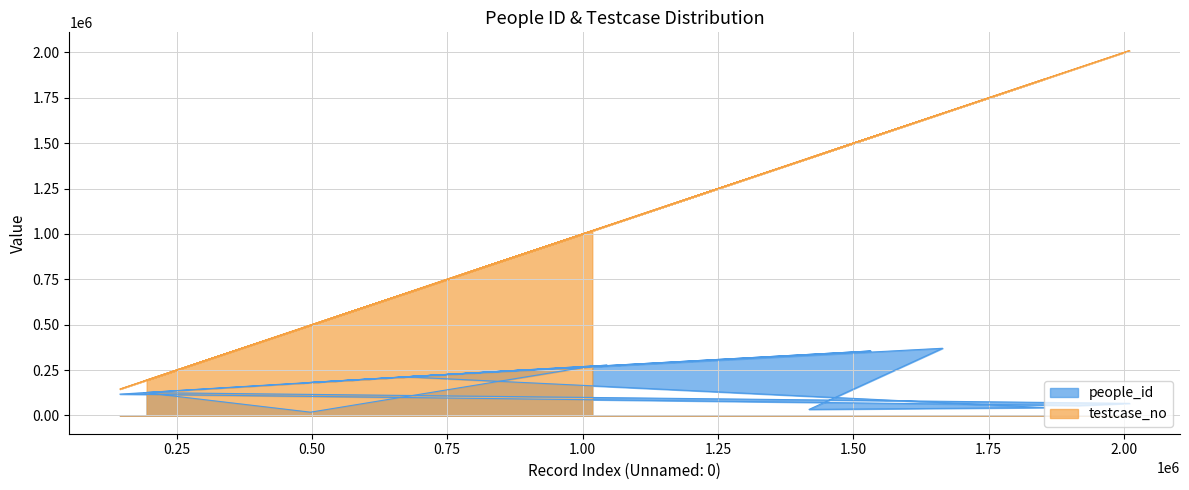

How many interior local peaks does the testcase_no series have?

6